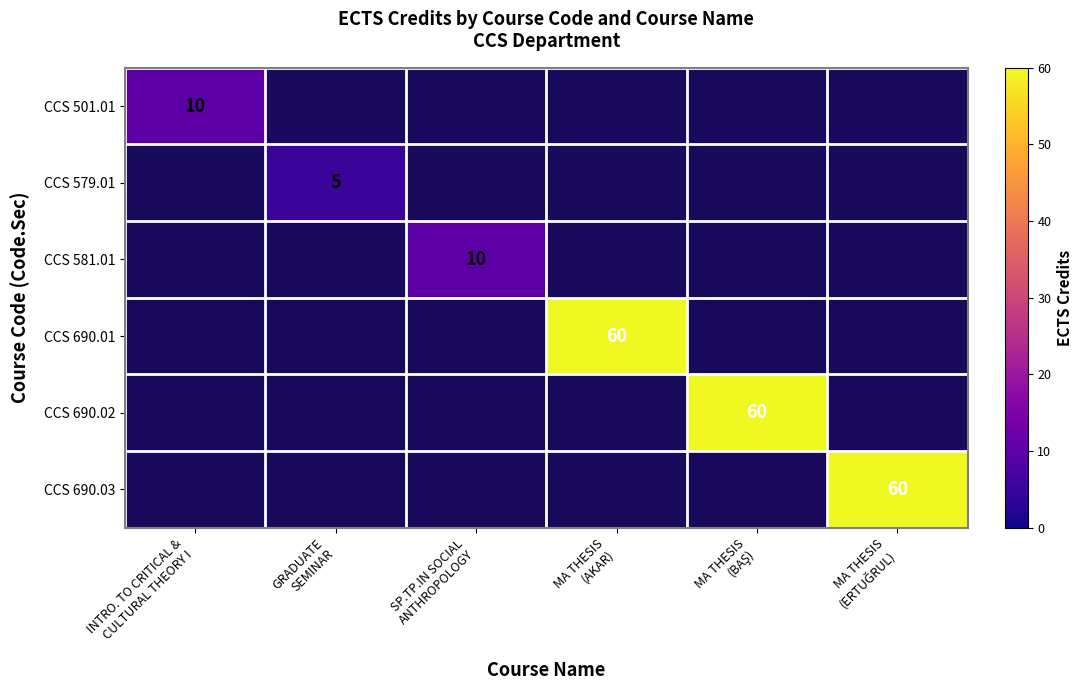

How many distinct data groups are displayed?

6